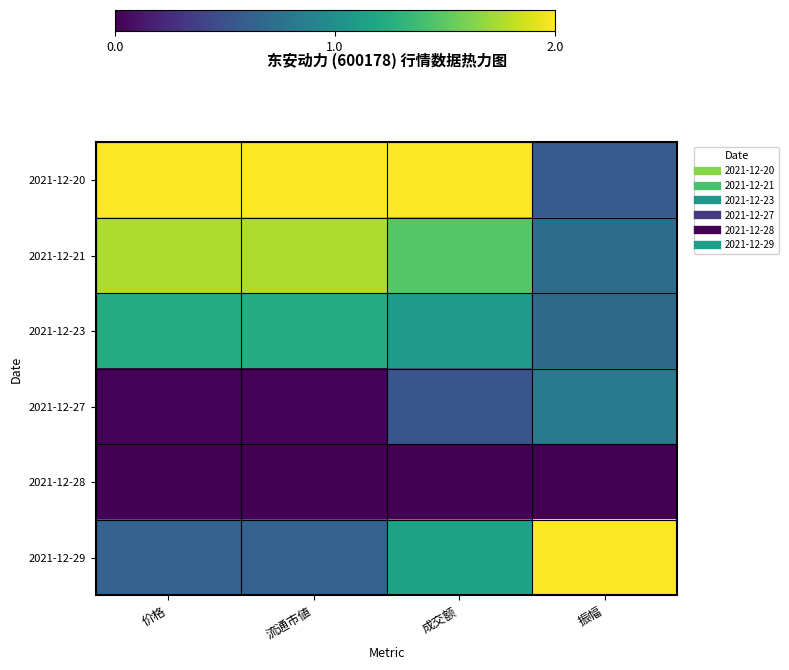

Which series has the largest total across all categories?

2021-12-20